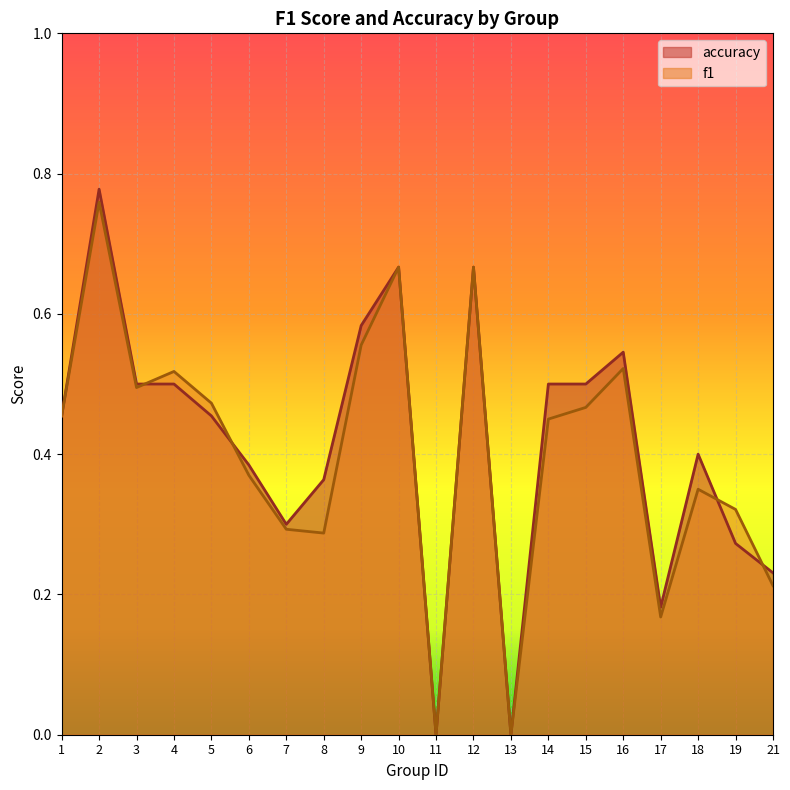

What is the total value across all series at 10?

1.3